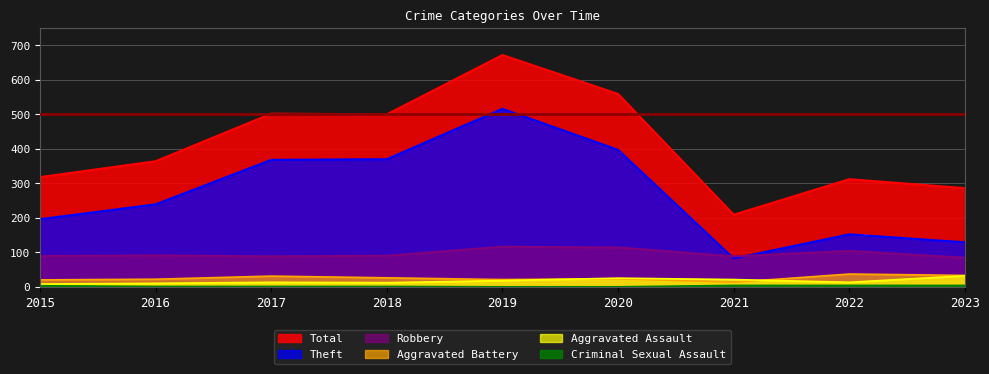

How many positive values does the Criminal Sexual Assault series have?

7